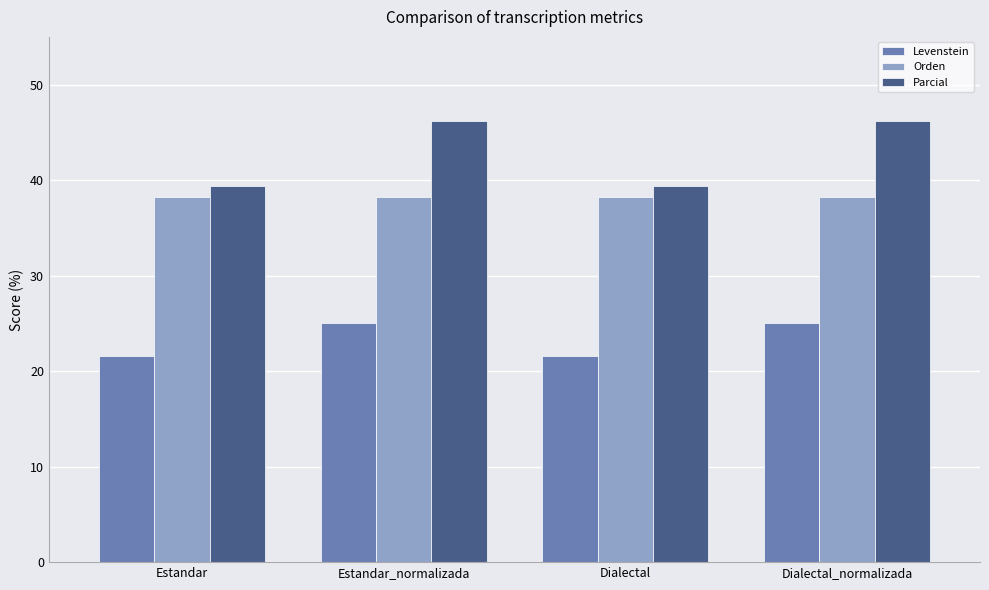

Reading left to right, list all the values displayed in this chart.

Levenstein: Estandar=21.6	Estandar_normalizada=25.0	Dialectal=21.6	Dialectal_normalizada=25.0
Orden: Estandar=38.2	Estandar_normalizada=38.2	Dialectal=38.2	Dialectal_normalizada=38.2
Parcial: Estandar=39.4	Estandar_normalizada=46.2	Dialectal=39.4	Dialectal_normalizada=46.2